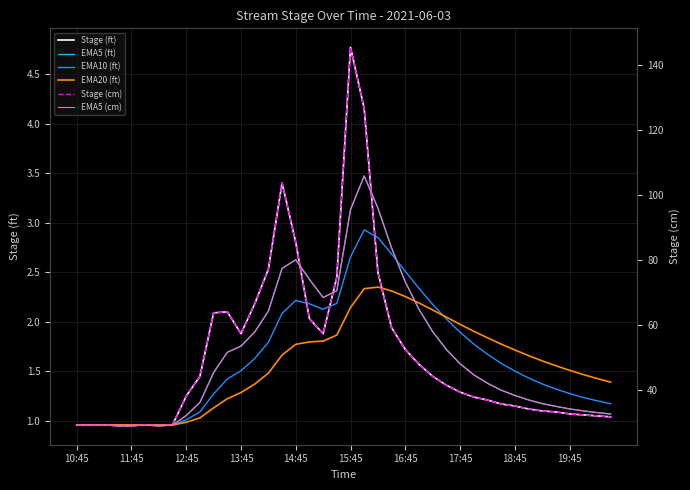

What is the maximum value for Stage (cm)?

145.4